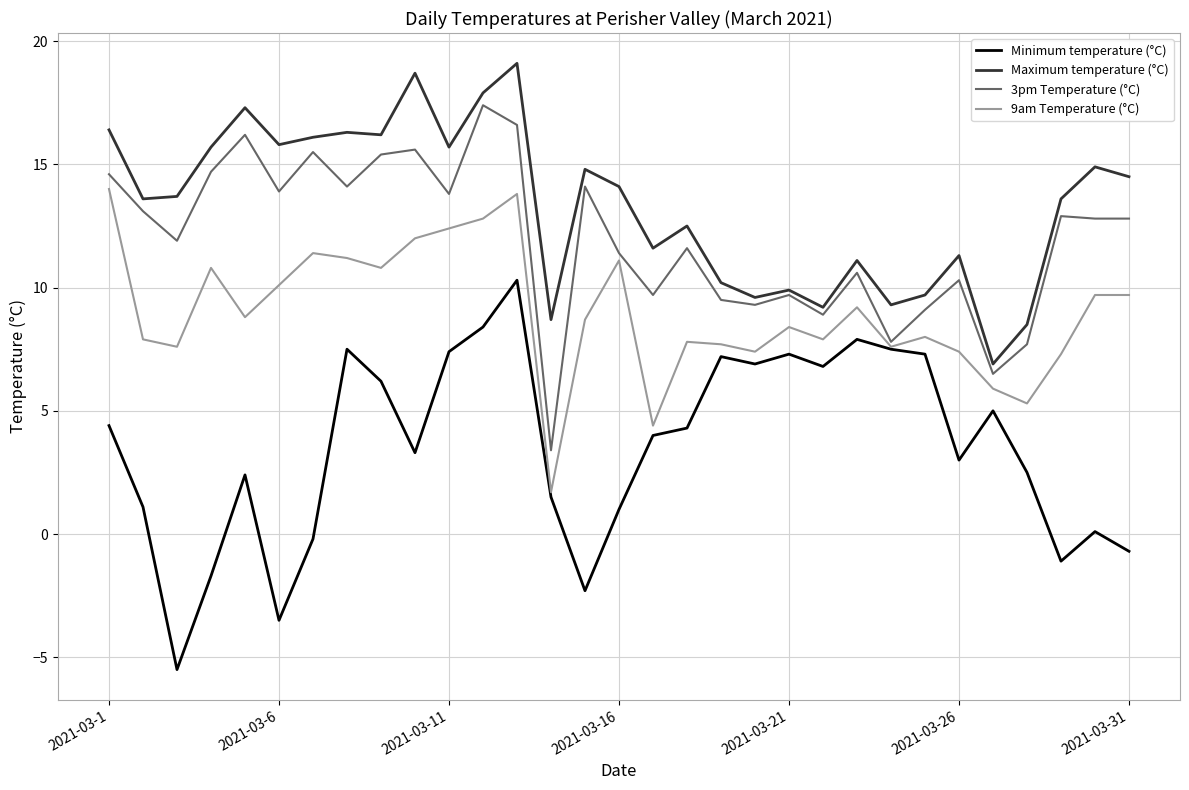

Rank the series by their maximum value, from highest to lowest.

Maximum temperature (°C), 3pm Temperature (°C), 9am Temperature (°C), Minimum temperature (°C)